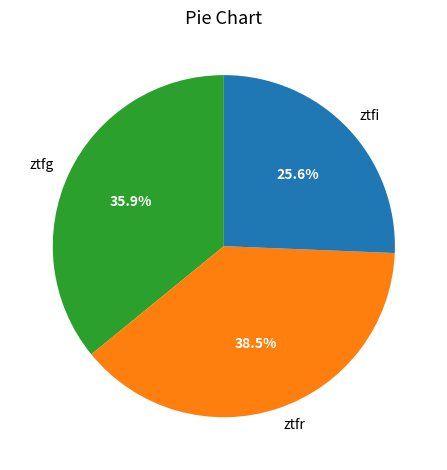

What is the ratio of the value at ztfr to the value at ztfg?

1.1